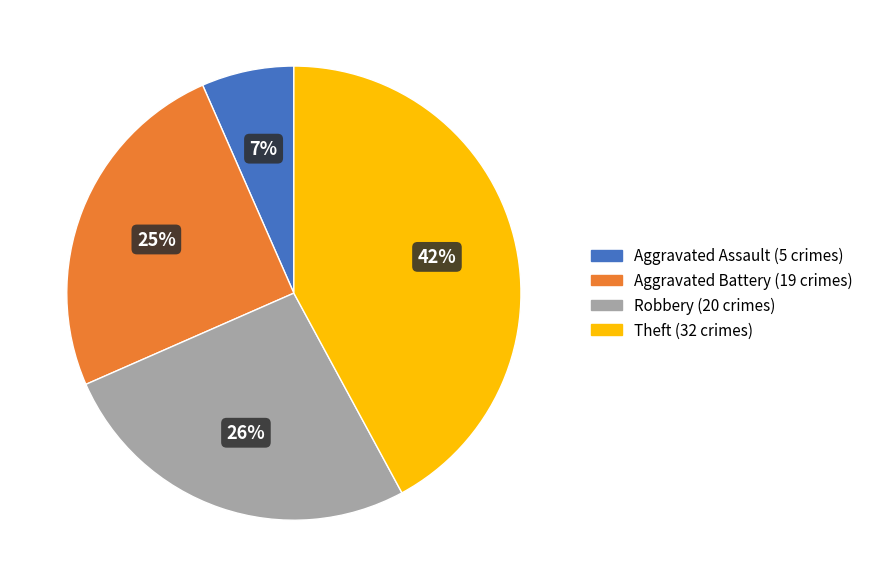

To the nearest percent, what is the difference between the Theft and Robbery slice percentages?

16%